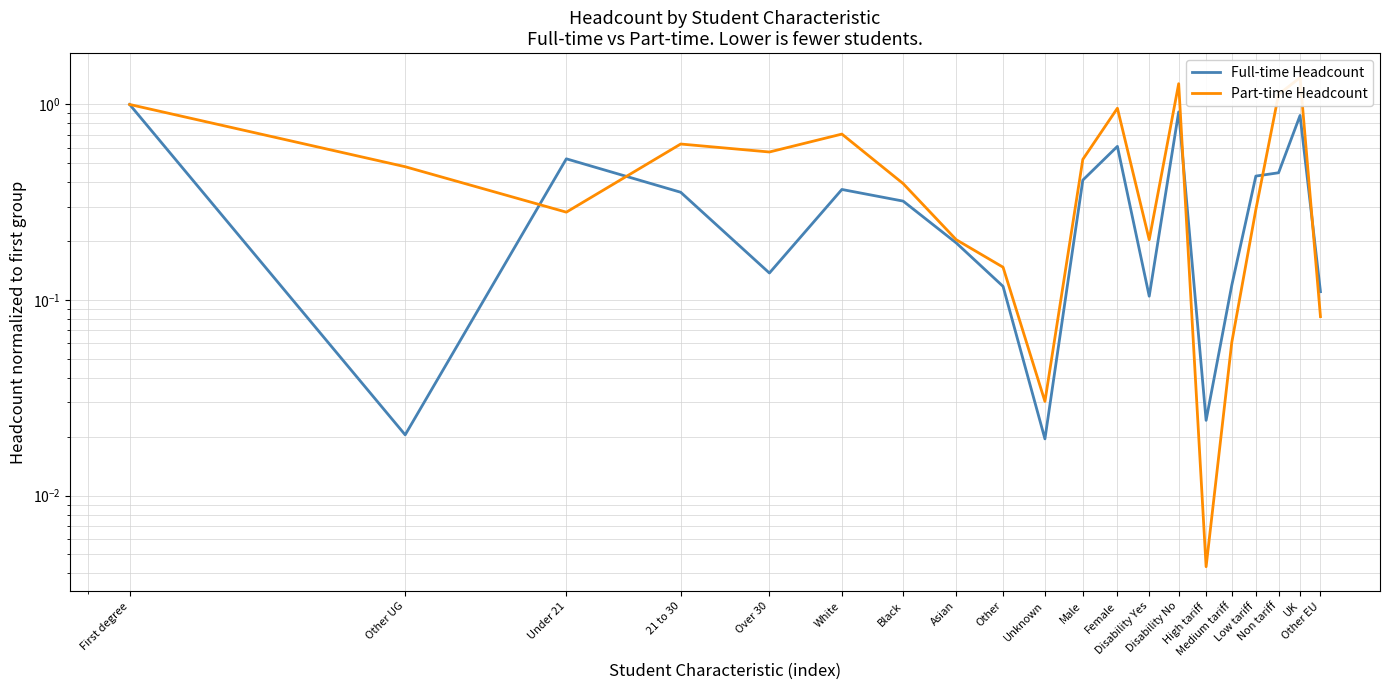

What is the difference between the second highest and minimum values in the Full-time Headcount series?

0.9